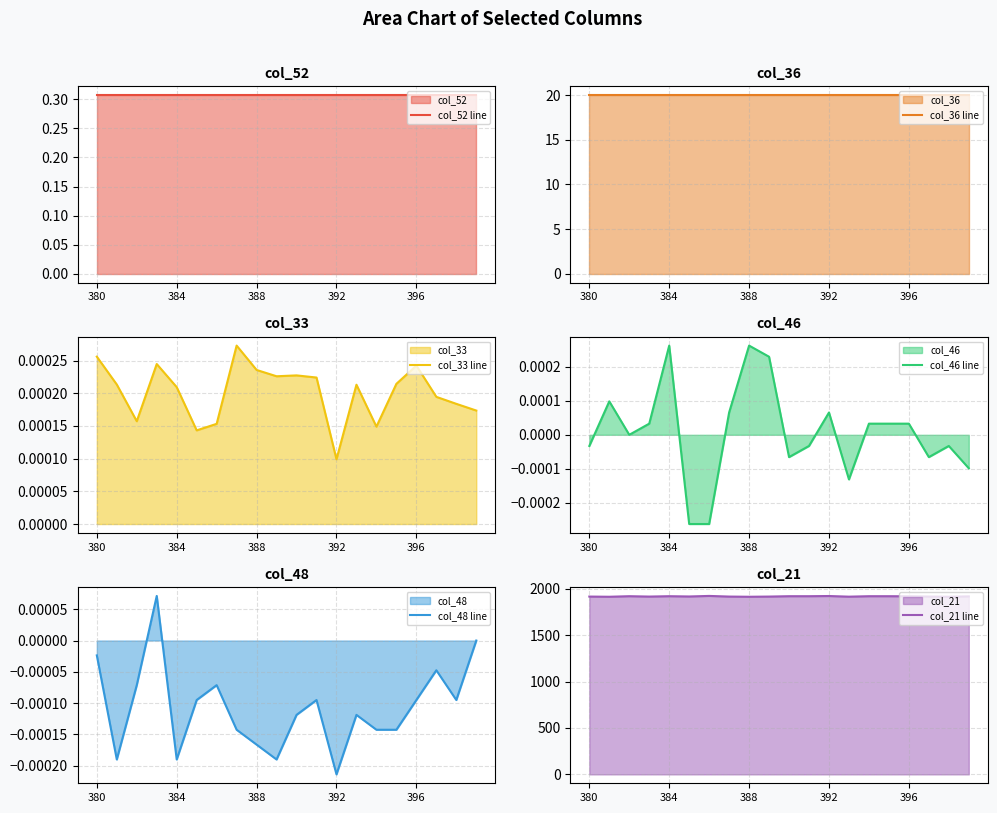

At which category is the sum across all series the highest?

6